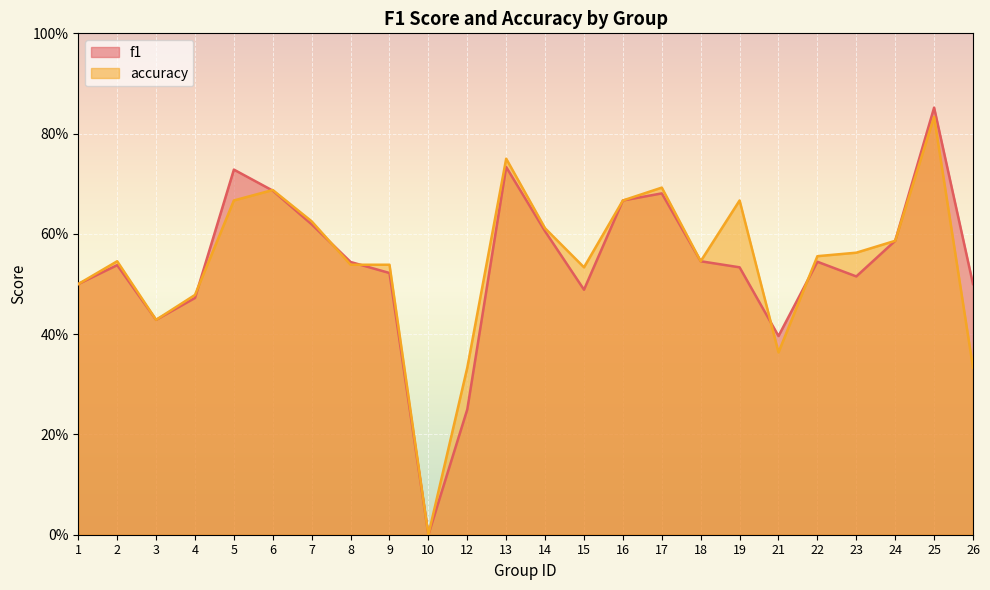

Which series has the largest total across all categories?

accuracy